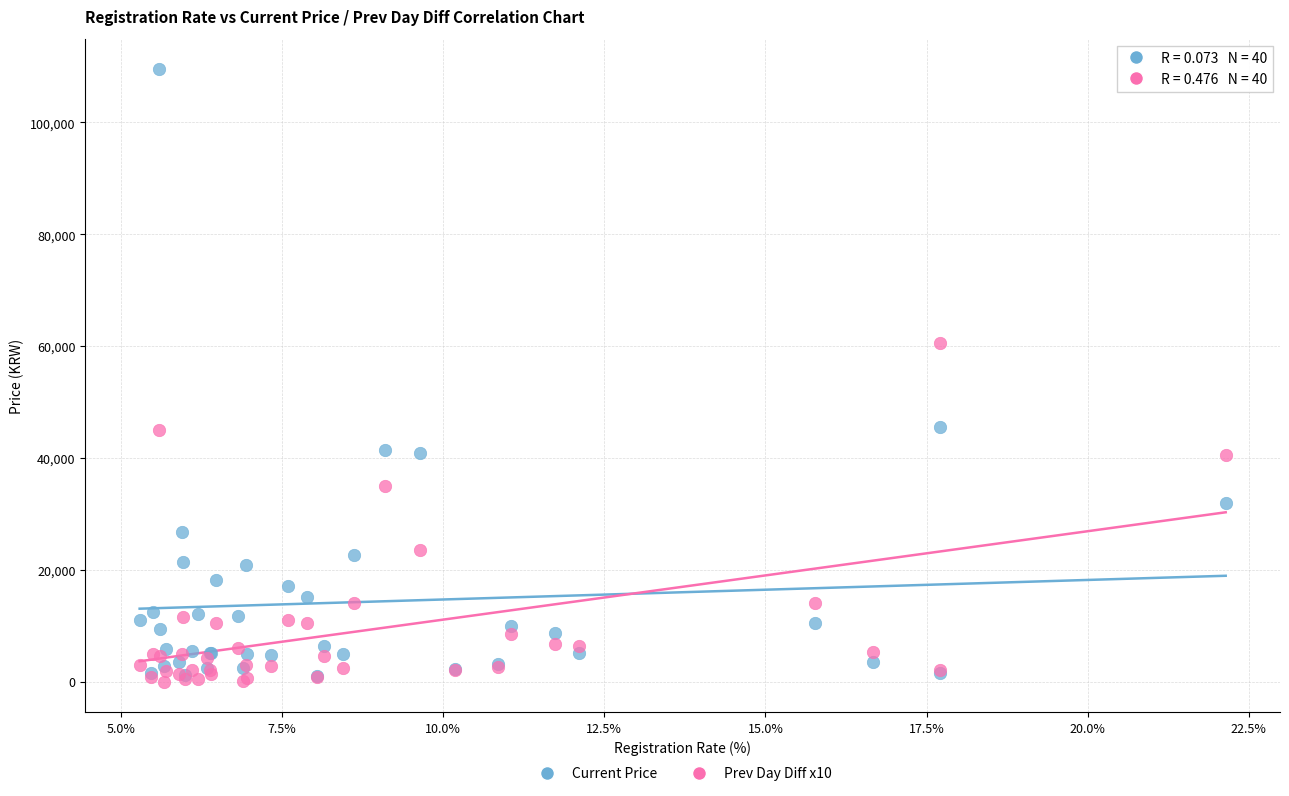

Across all series, what Y value is closest to 54750?

60500